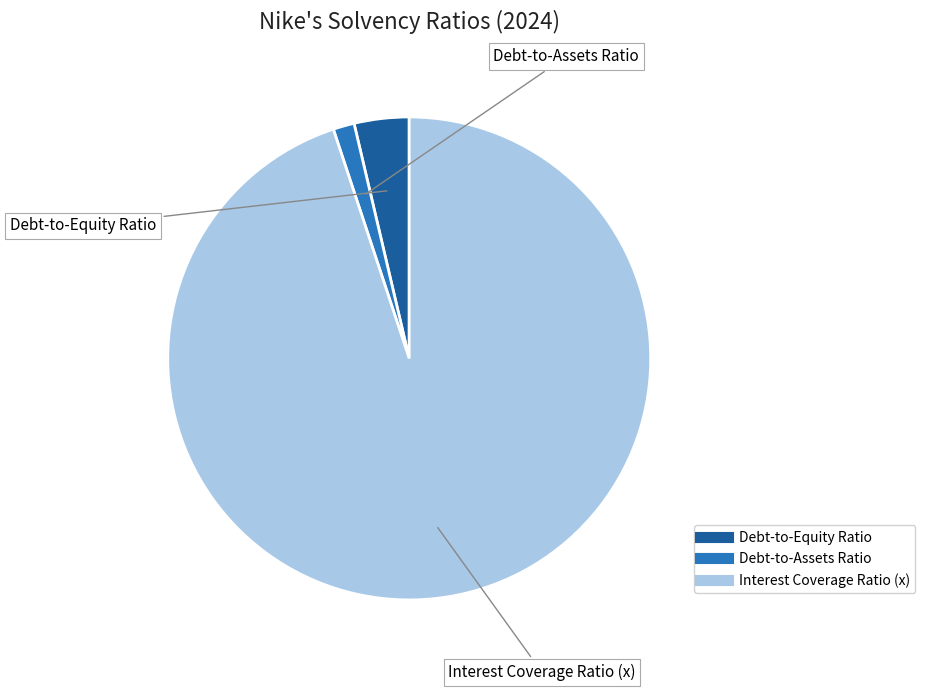

Is it true that Interest Coverage Ratio (x) is 95% of the pie?

True